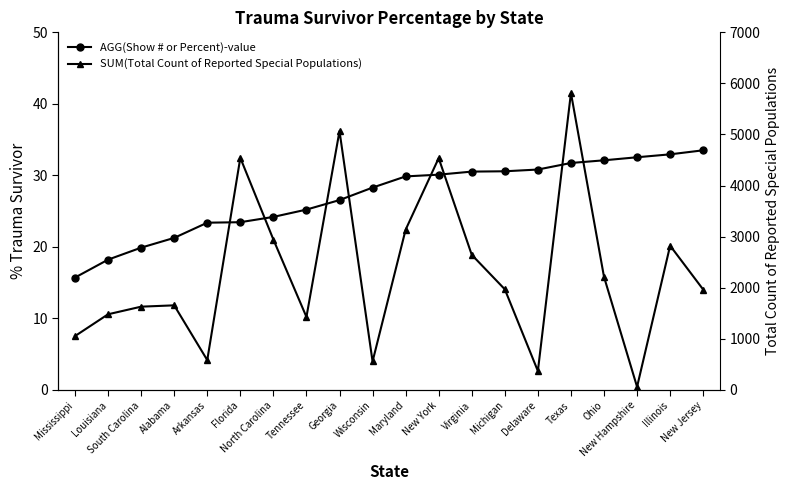

Where does the SUM(Total Count of Reported Special Populations) series first go above 1969?

Florida